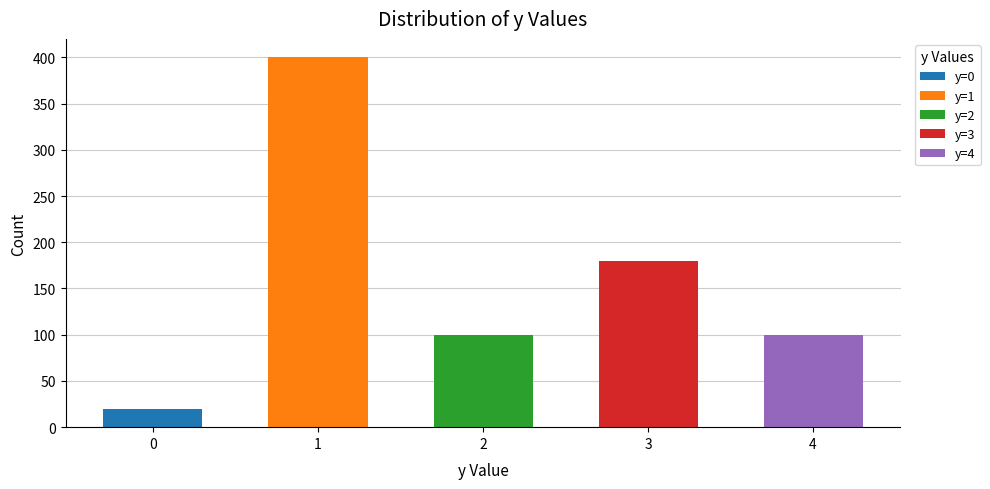

Reading left to right, extract all data points from this chart.

y=0: 0=20	1=0	2=0	3=0	4=0
y=1: 0=0	1=400	2=0	3=0	4=0
y=2: 0=0	1=0	2=100	3=0	4=0
y=3: 0=0	1=0	2=0	3=180	4=0
y=4: 0=0	1=0	2=0	3=0	4=100